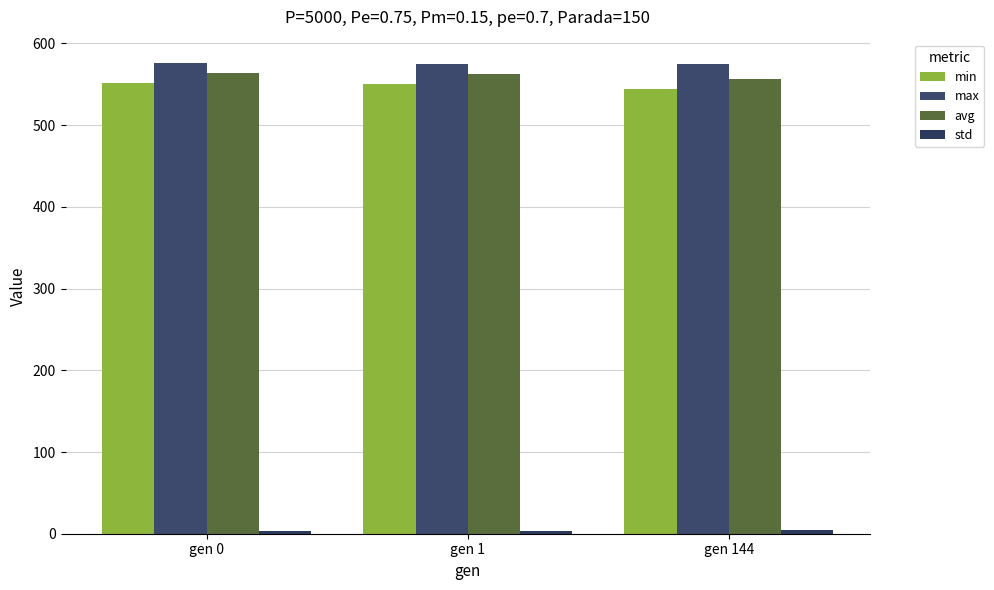

How many data points does each series have?

3